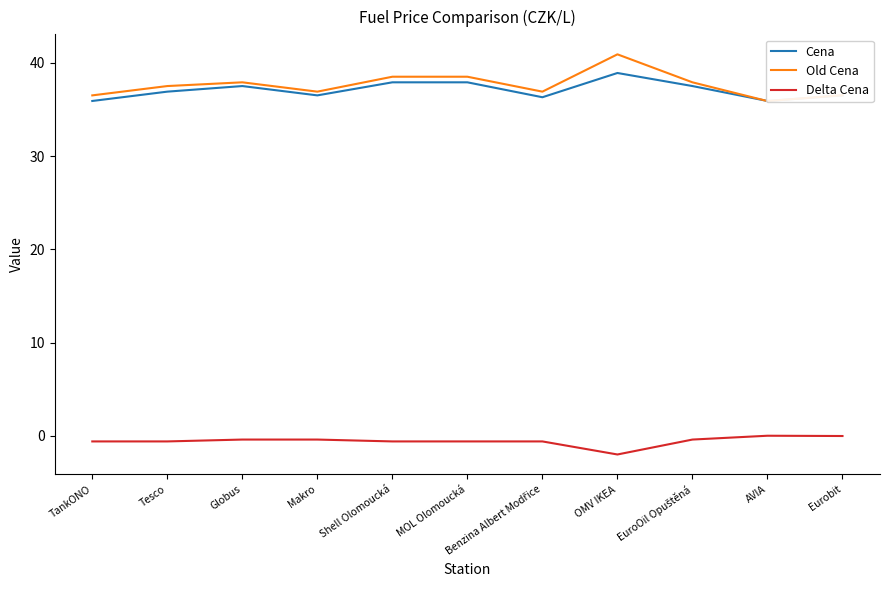

How many times do Old Cena and Cena cross each other?

2